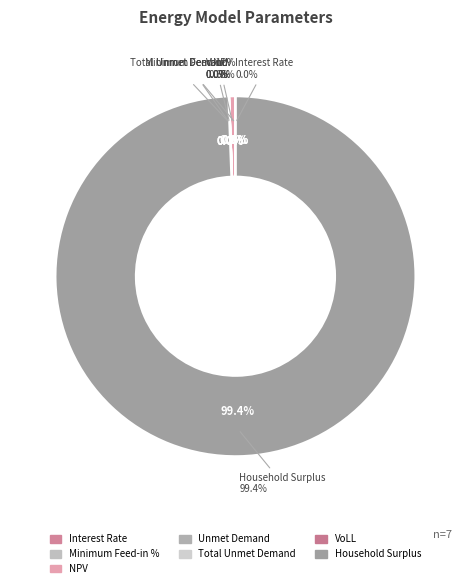

True or false: Minimum Feed-in % accounts for 1% of the total.

False